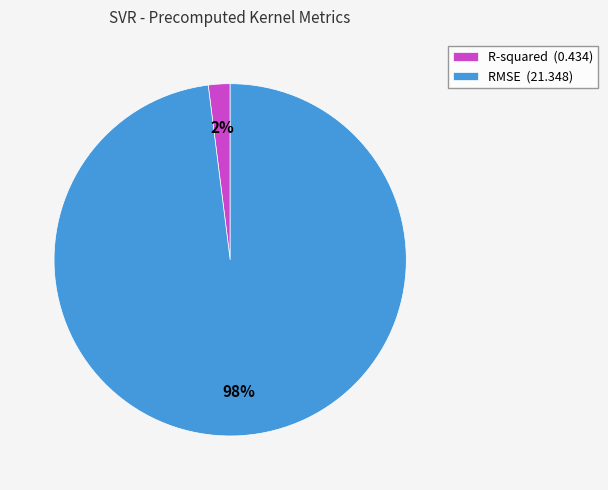

Which category has the smallest portion of the pie?

R-squared